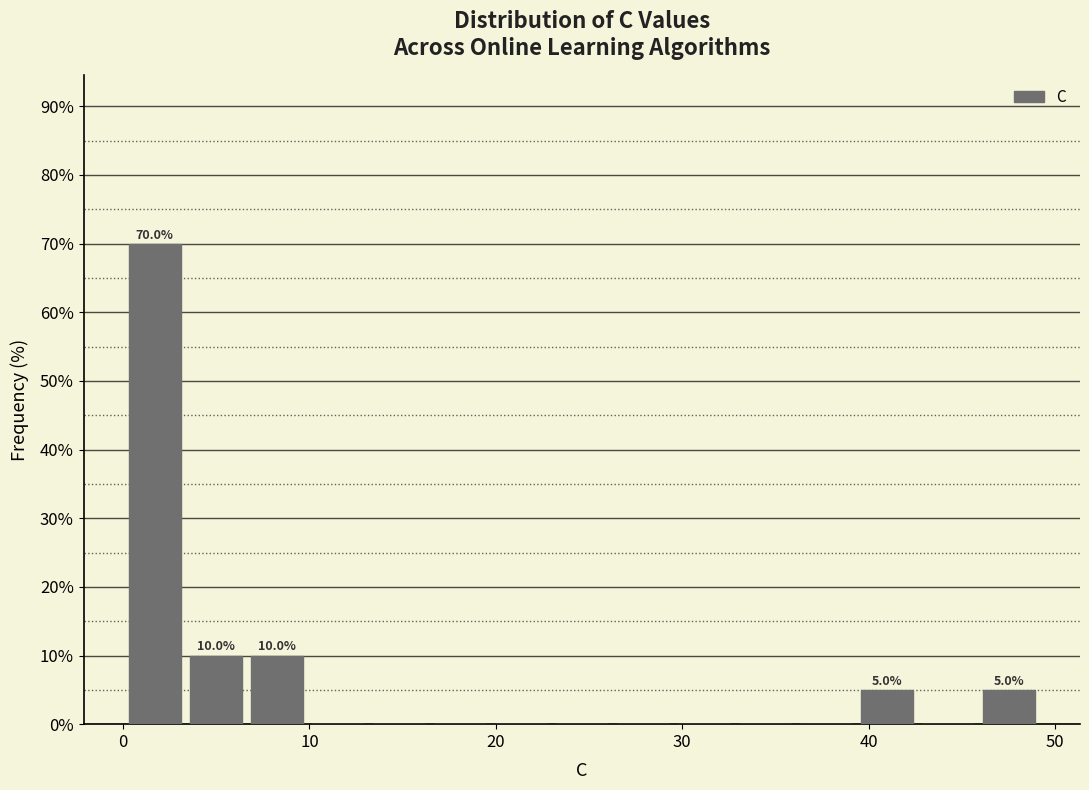

Read against the x-axis, roughly where is the centre of the tallest bar?

2